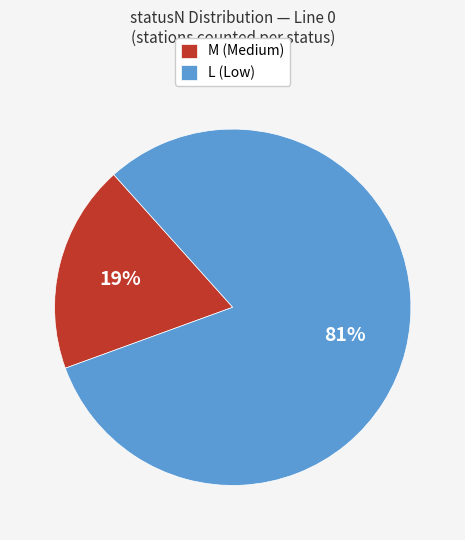

The M slice represents 19% of the pie. True or false?

True